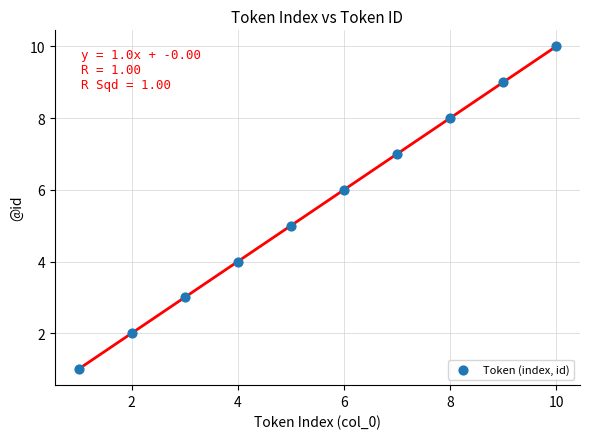

What is the range of Y values (max minus min)?

9